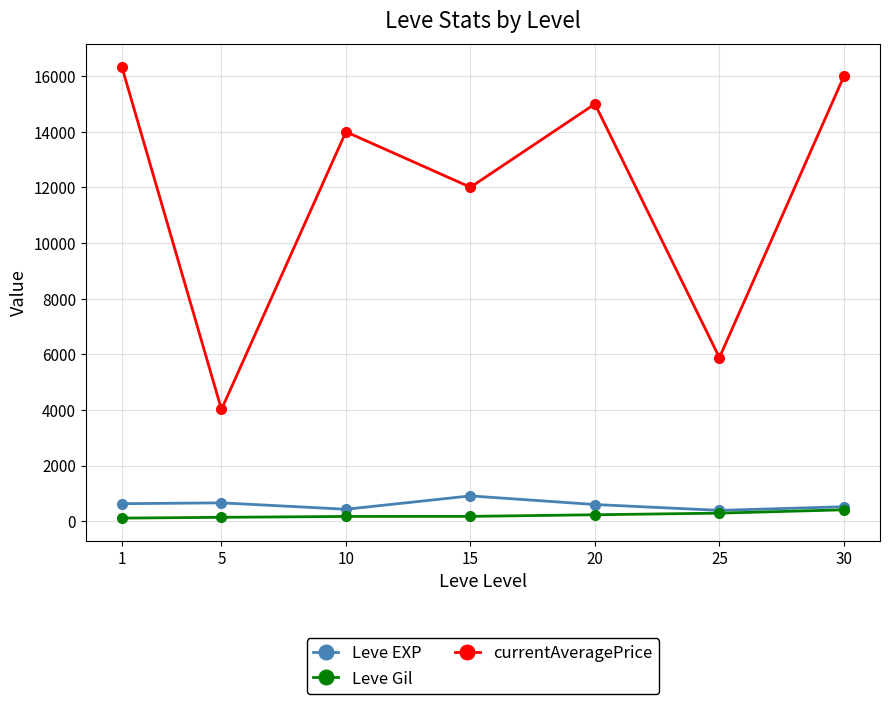

How many lines are shown in the chart?

3